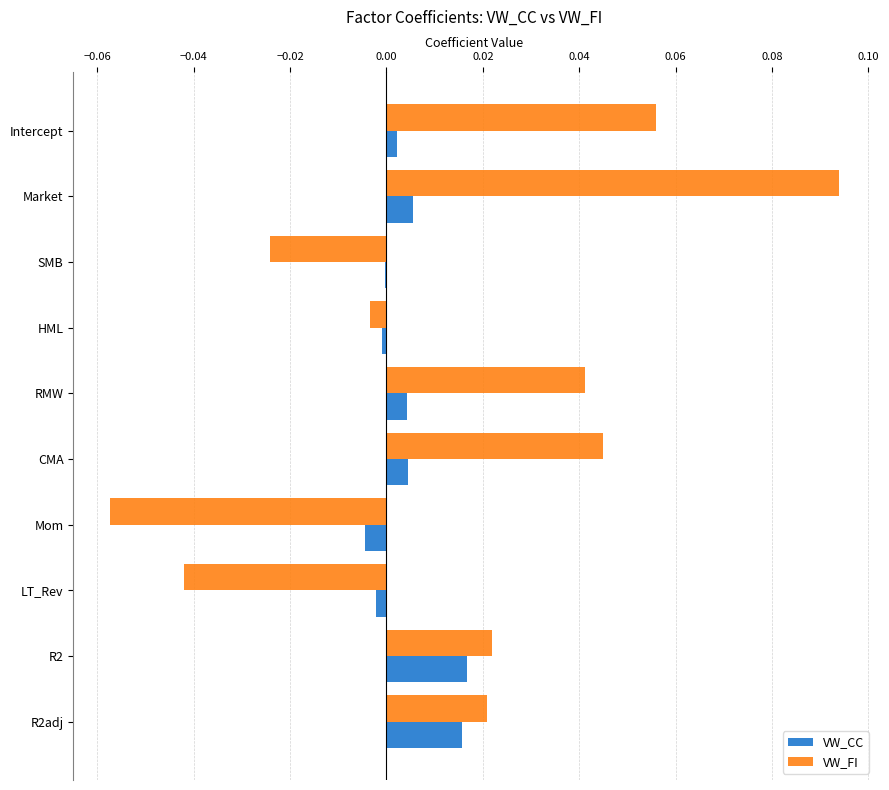

Between Intercept and HML, which series saw the biggest shift?

VW_FI